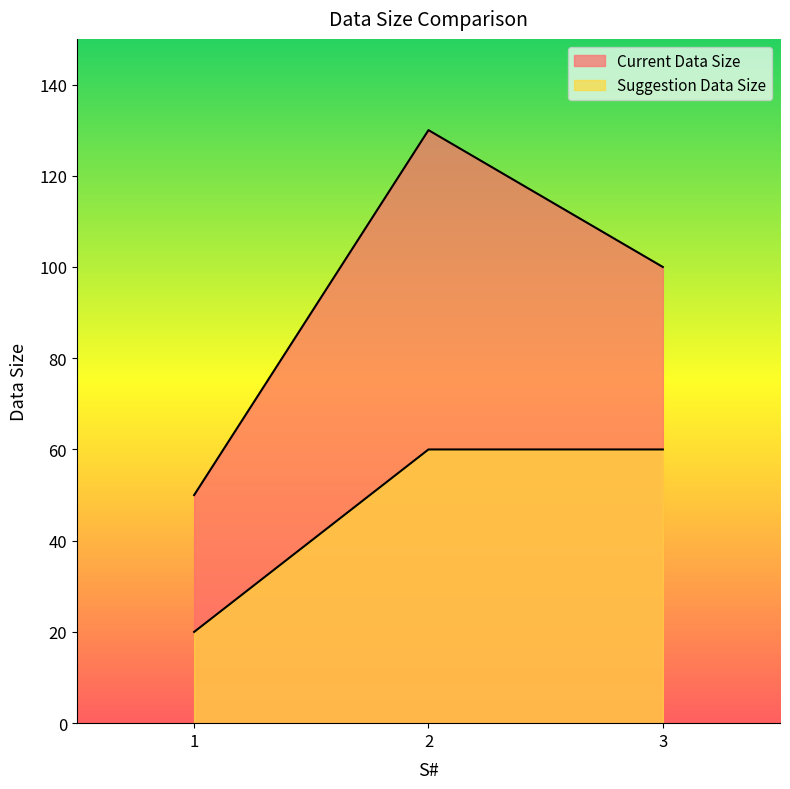

How many values in the Suggestion Data Size series are below 60?

1